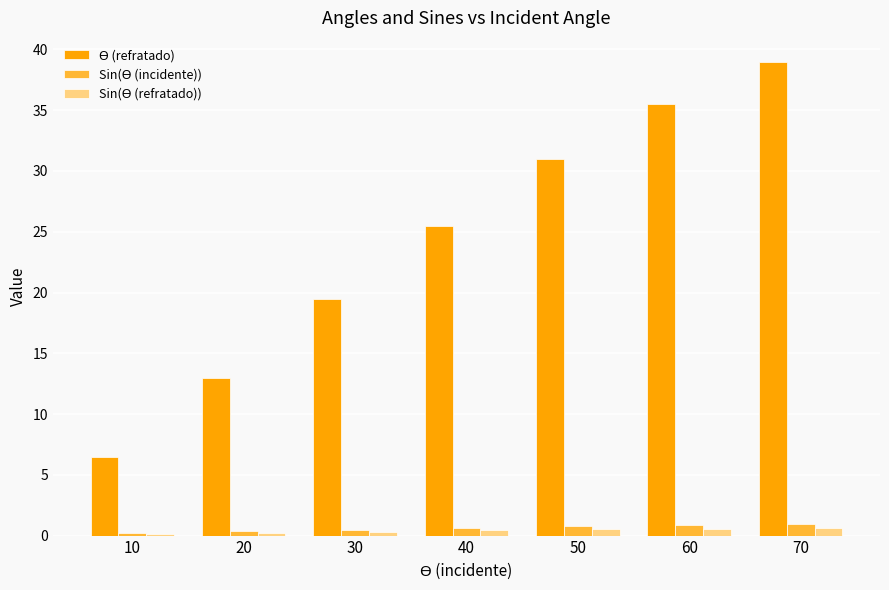

At which category is the sum across all series the highest?

70